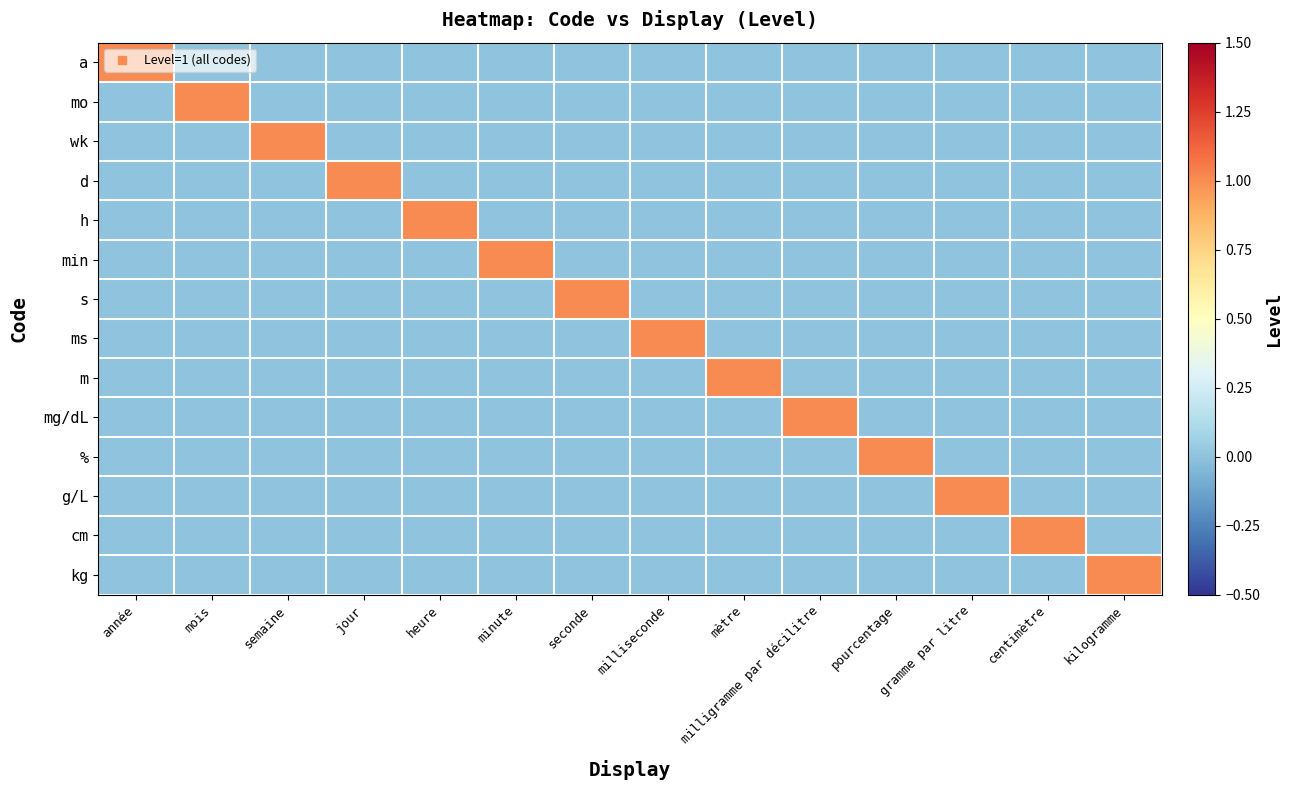

Which series has the largest range (max minus min)?

a